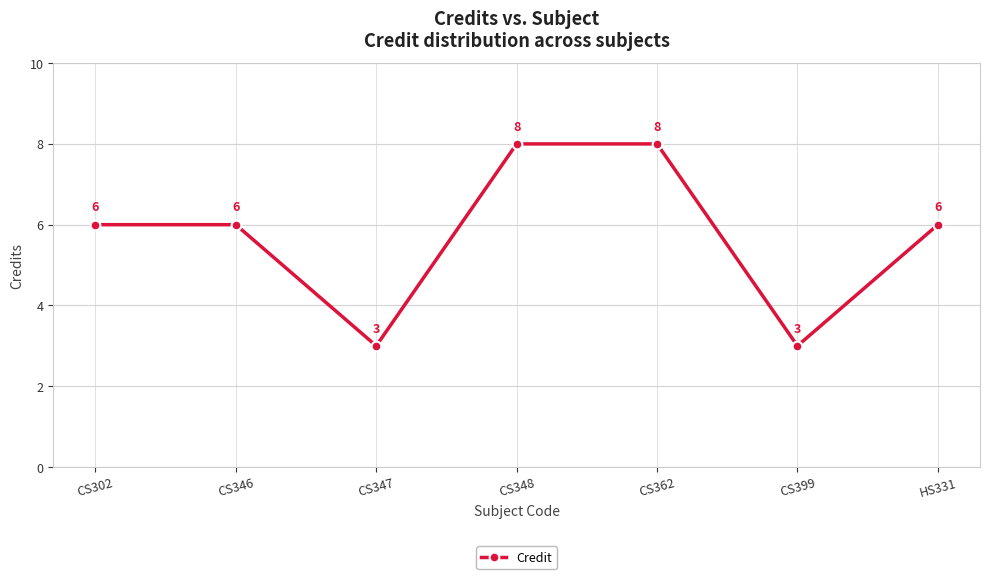

What is the label of the 6th point from the left?

CS399